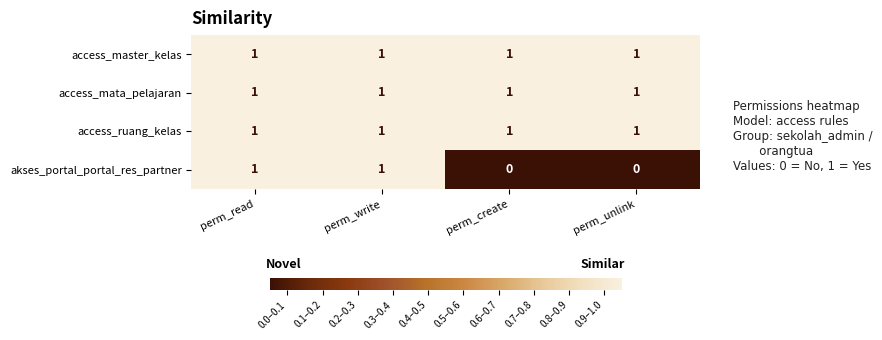

Count the akses_portal_portal_res_partner values in the range 0 to 1.

4